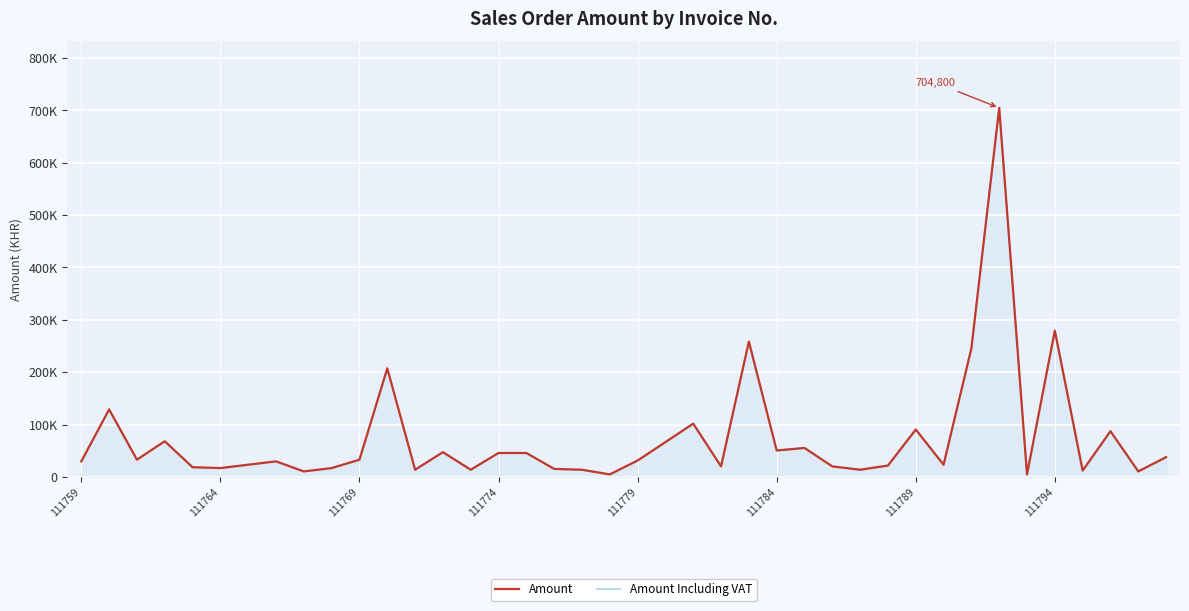

Is it true that Amount Including VAT equals 101600 at 22?

True